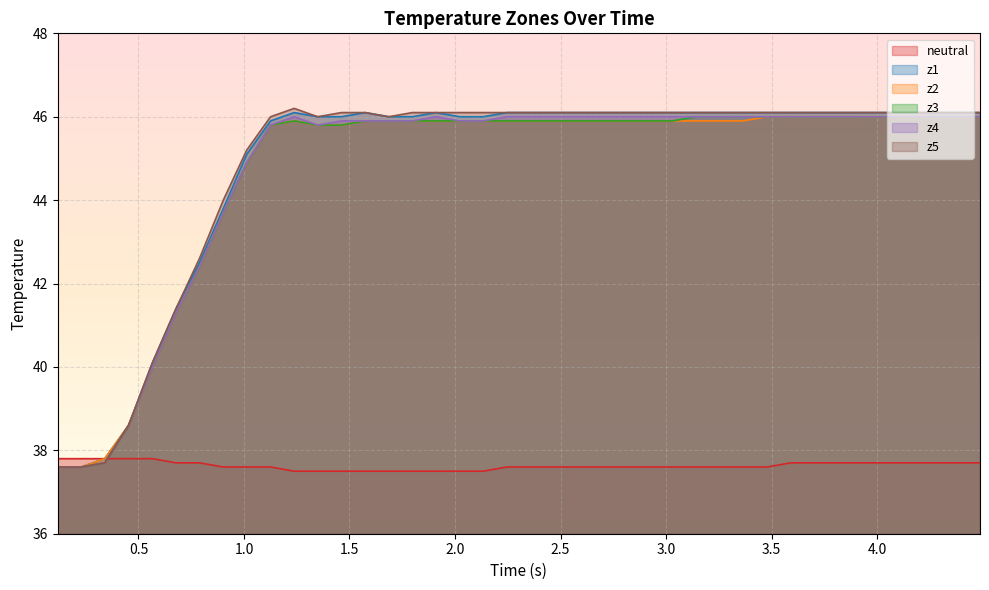

Which series has the widest spread of values?

z5